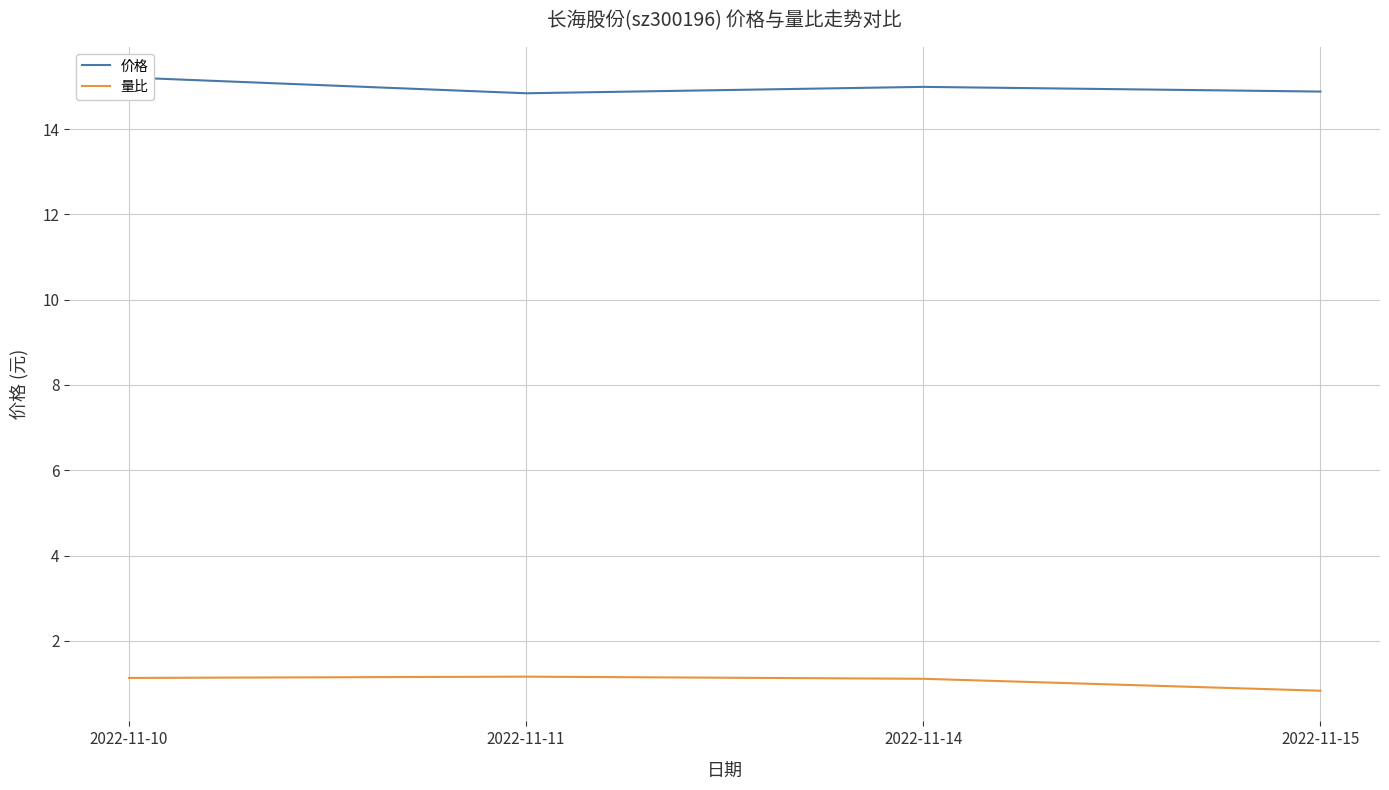

What is the spread (max minus min) of values at 2022-11-14?

13.9